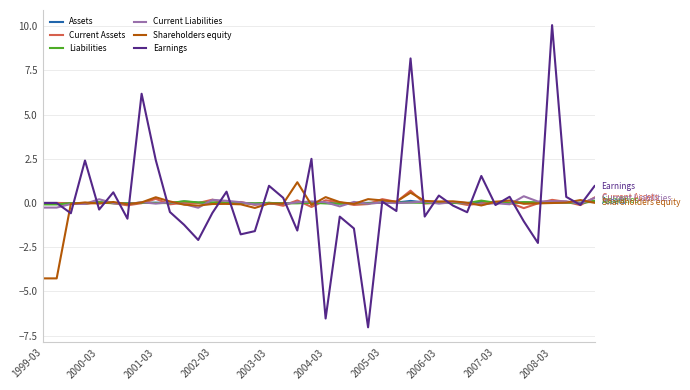

What is the greatest value displayed?

10.1